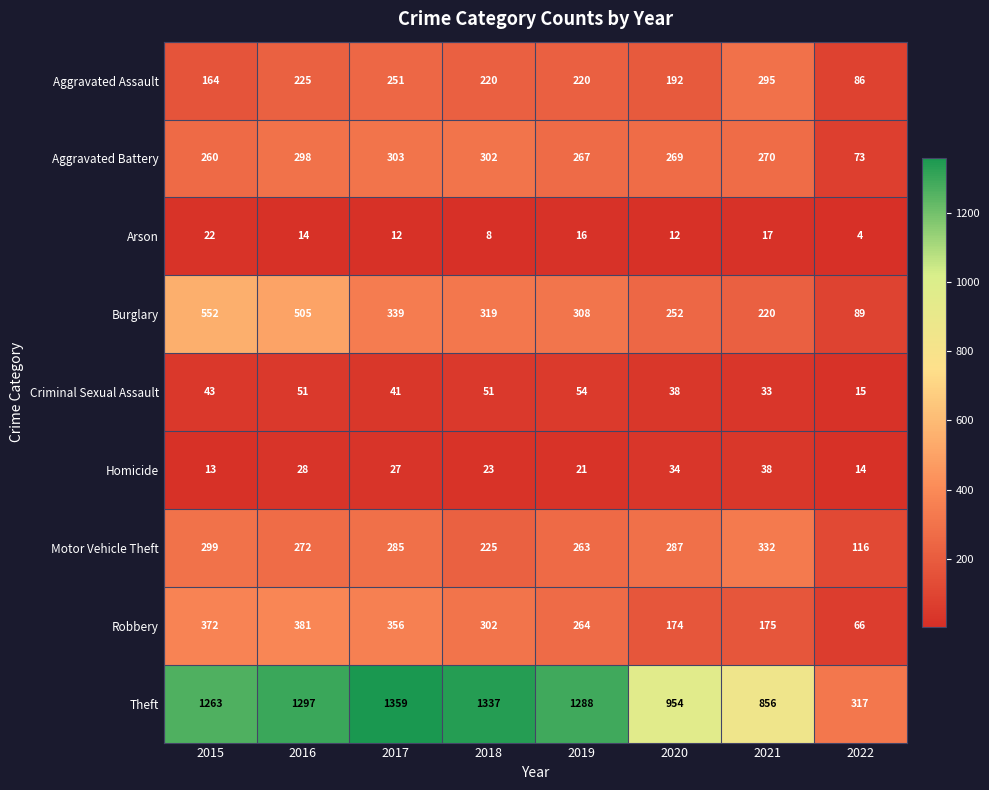

What is the highest value of the Aggravated Battery series?

303